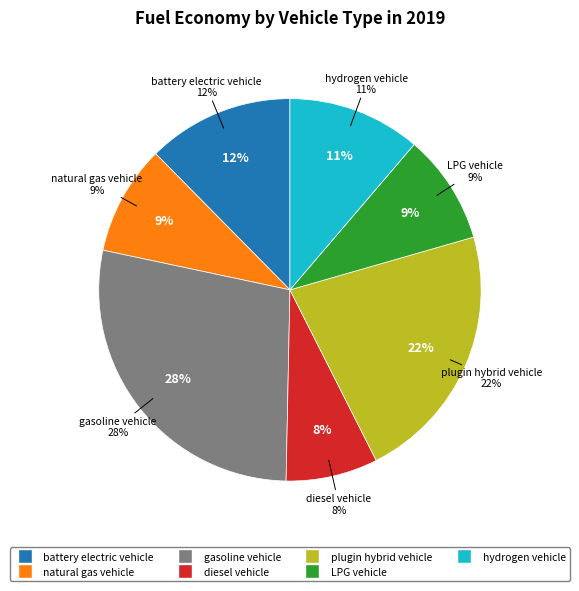

Is diesel vehicle the majority of the pie?

No